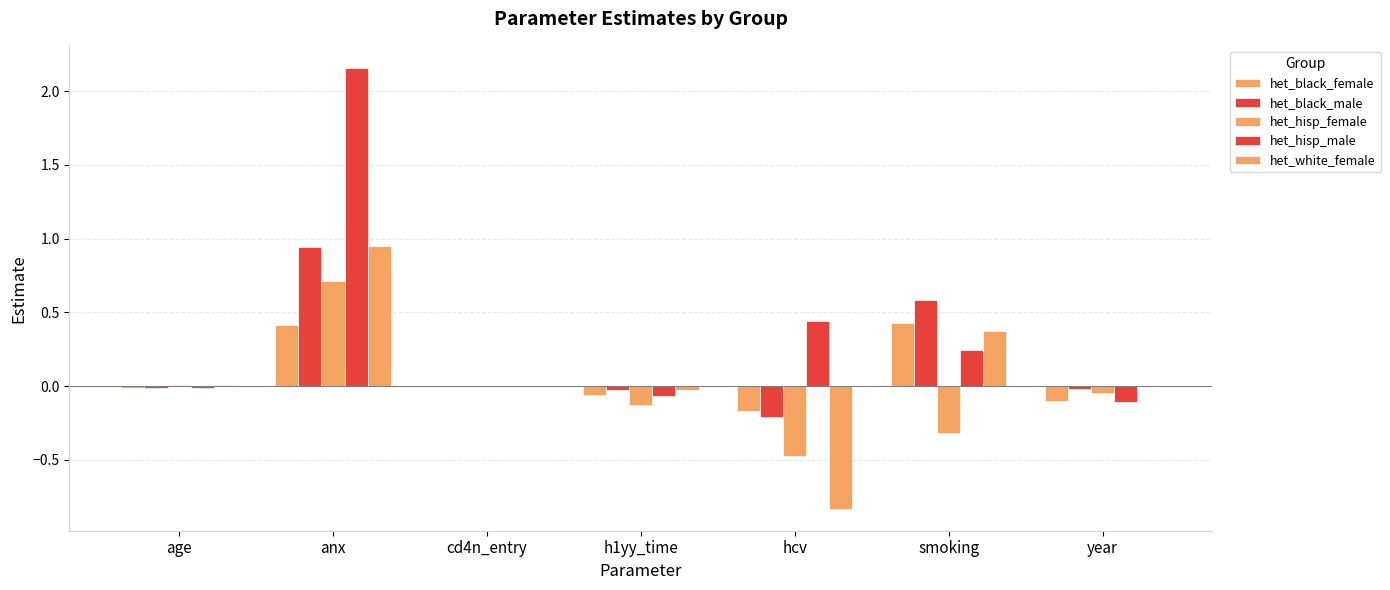

Are the bars grouped side by side (vs. stacked)?

Yes